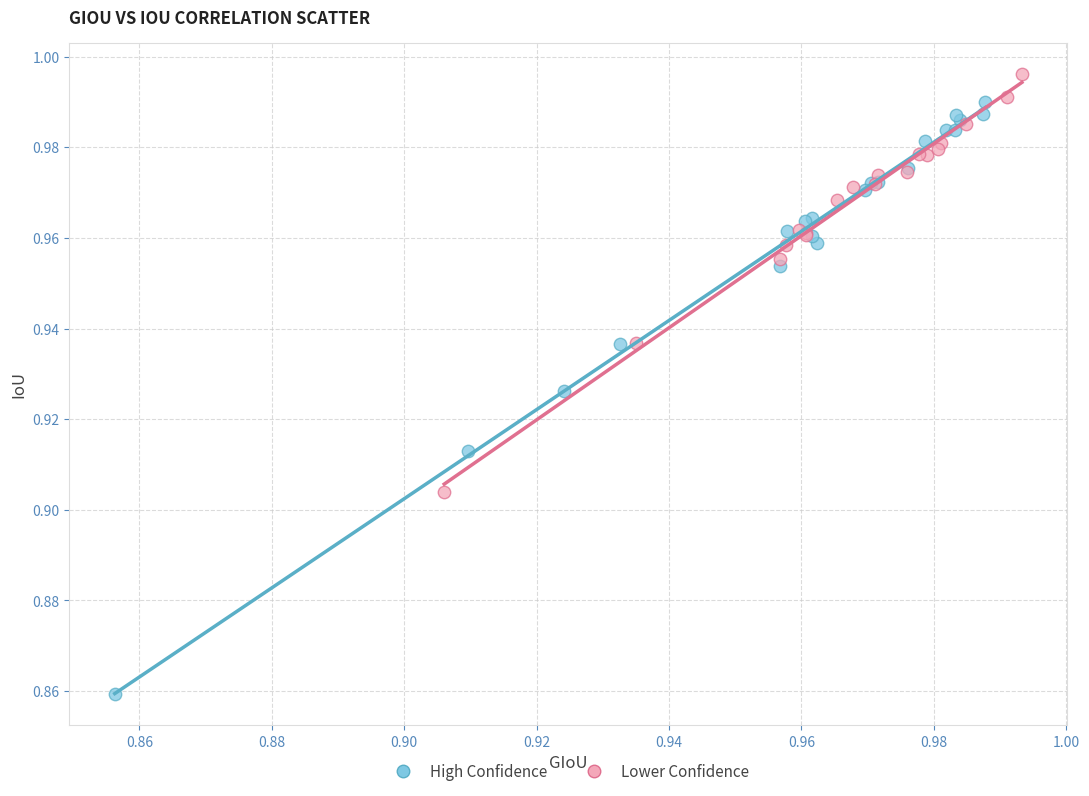

Which series reaches the maximum Y coordinate?

Lower Confidence